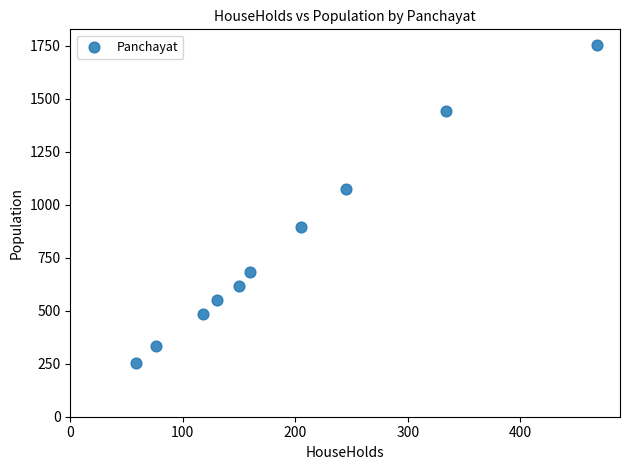

What Y value in the scatter plot is closest to 1003?

1075